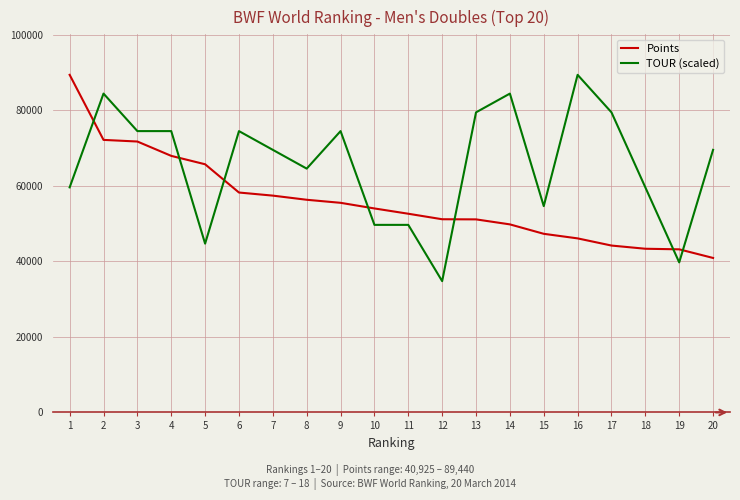

What are all the series names shown in the legend?

Points, TOUR (scaled)